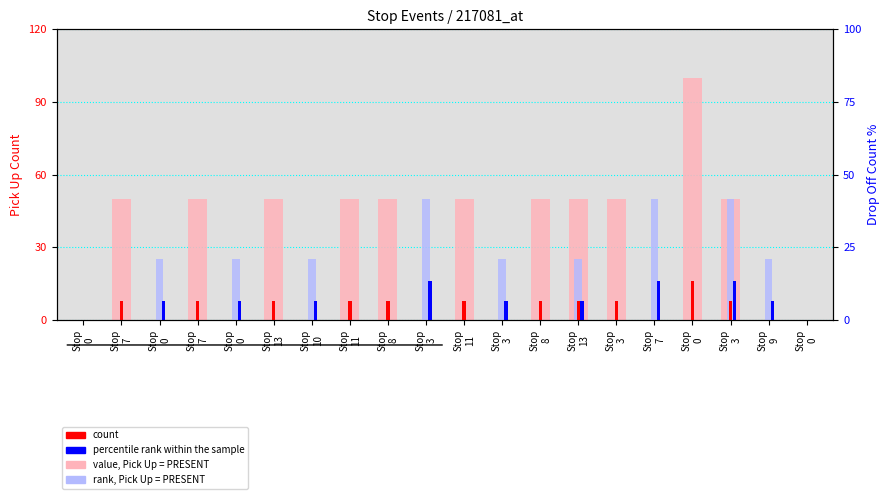

Between Stop
0 and Stop
9, which is larger?

Stop
0